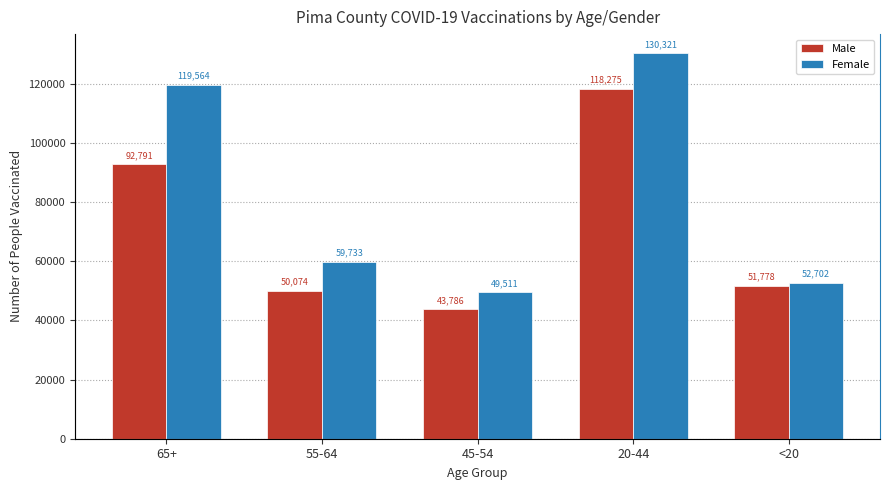

At how many categories does at least one series exceed 106060?

2